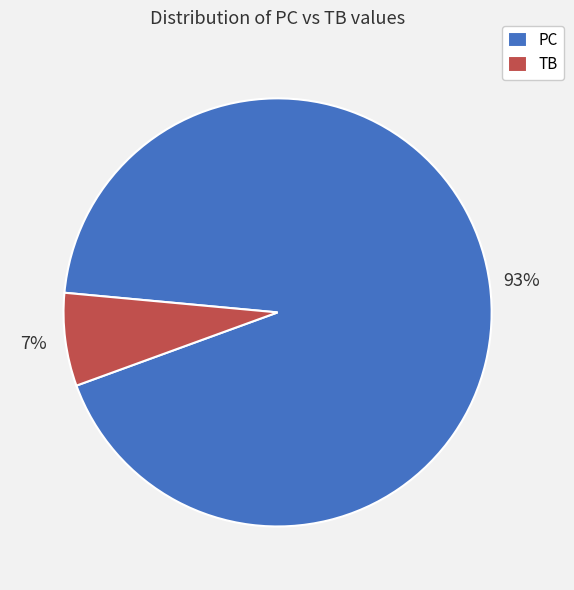

To the nearest percent, what portion does PC represent?

93%